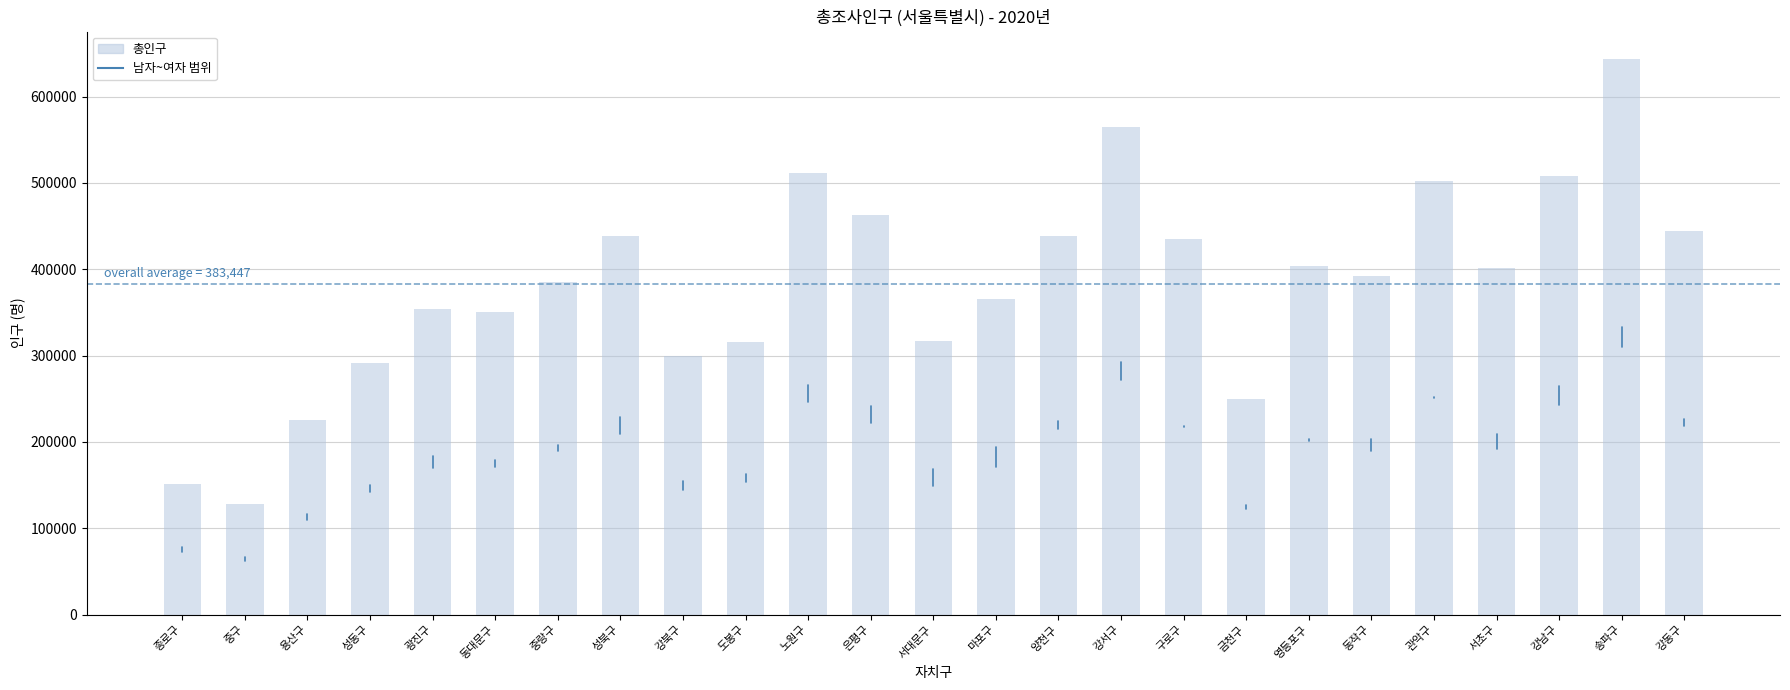

Does the chart contain stacked bars?

No